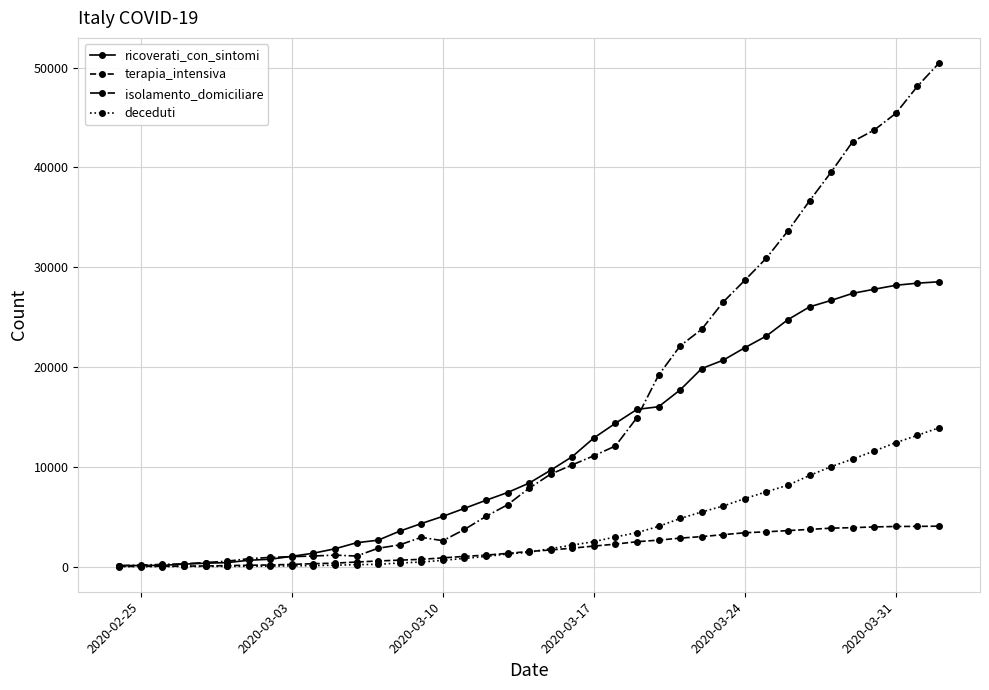

Rank the series by their maximum value, from lowest to highest.

terapia_intensiva, deceduti, ricoverati_con_sintomi, isolamento_domiciliare